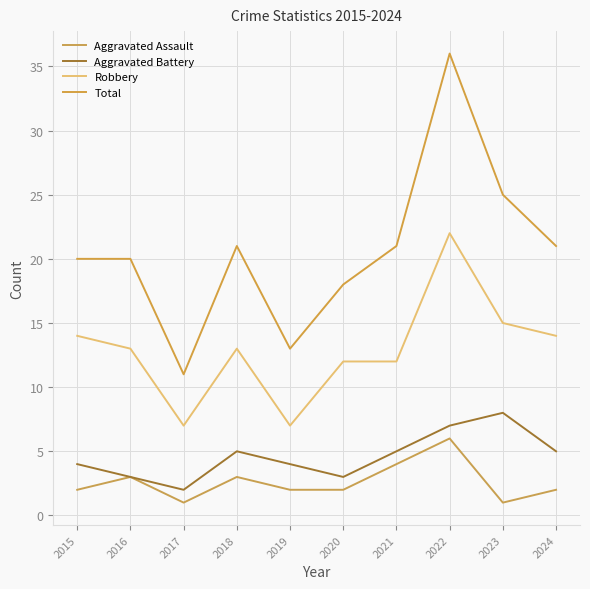

True or false: Aggravated Battery has a value of 5 at 2021.

True